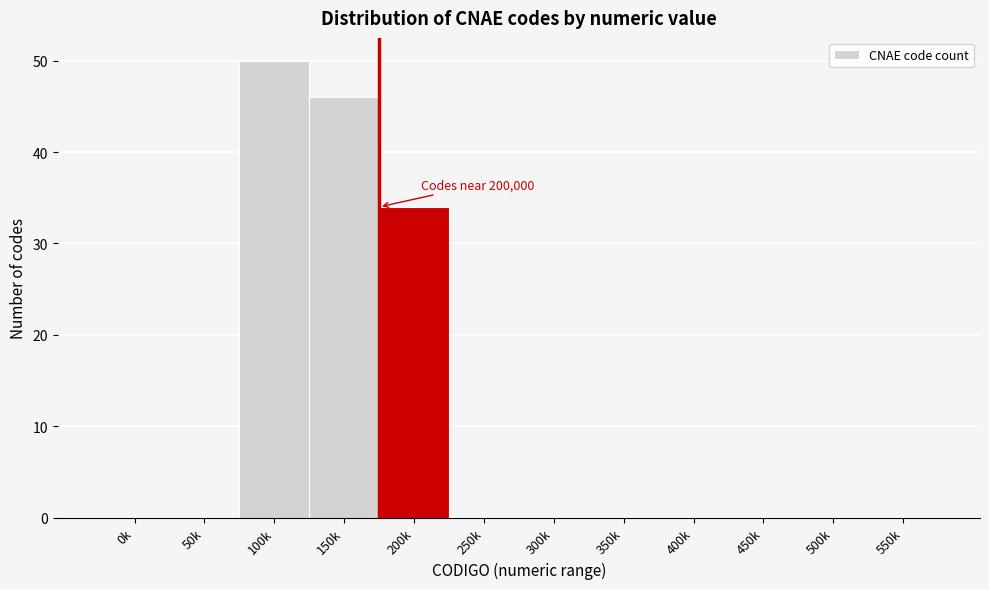

Reading right to left, what are all the values shown in this chart?

550k=0	500k=0	450k=0	400k=0	350k=0	300k=0	250k=0	200k=34	150k=46	100k=50	50k=0	0k=0